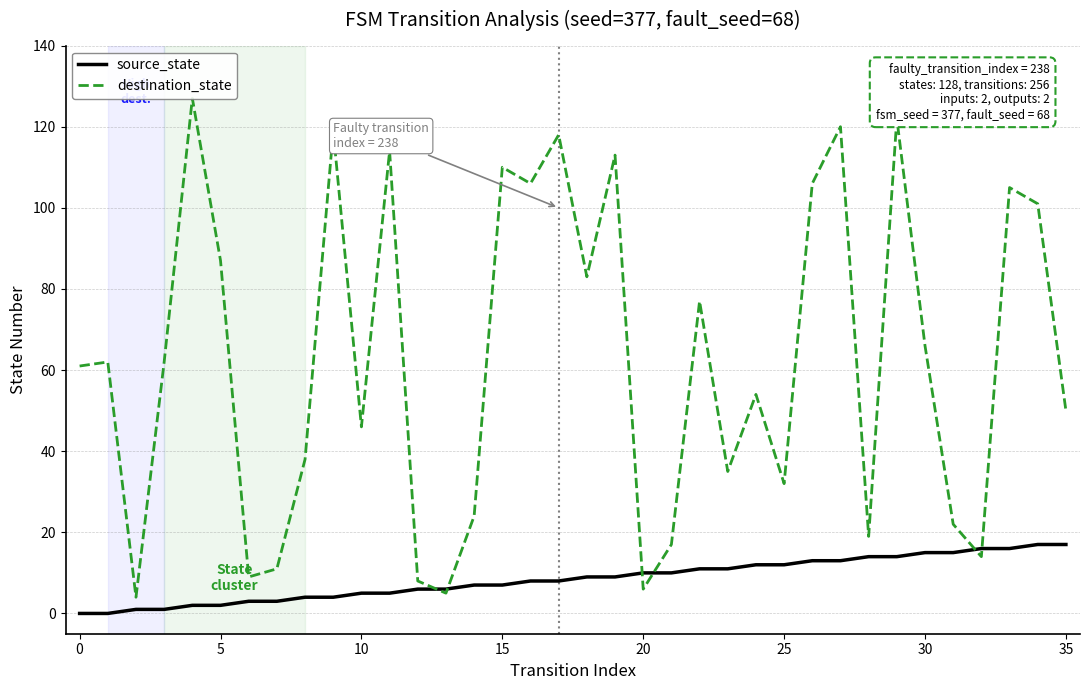

Reading left to right, transcribe all the data shown in this chart.

source_state: 0	0	1	1	2	2	3	3	4	4	5	5	6	6	7	7	8	8	9	9	10	10	11	11	12	12	13	13	14	14	15	15	16	16	17	17
destination_state: 61	62	4	62	127	87	9	11	38	119	46	114	8	5	24	110	106	118	83	113	6	17	77	35	54	32	106	120	19	122	66	22	14	105	101	50